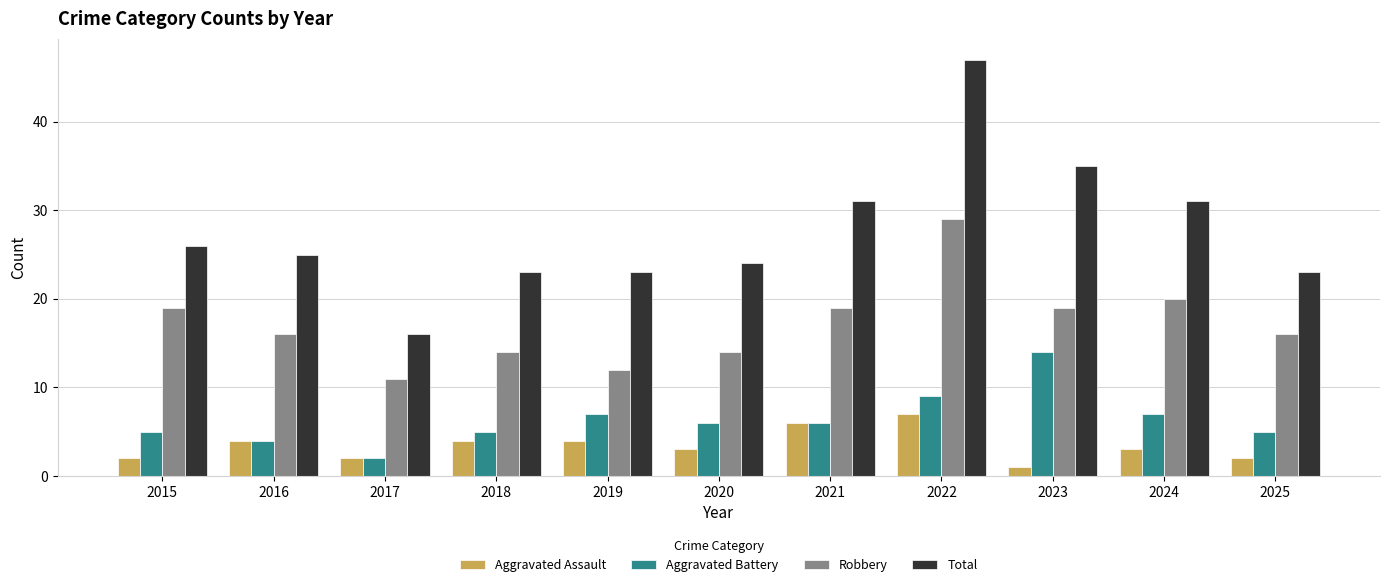

List the series in order of their peak value, lowest first.

Aggravated Assault, Aggravated Battery, Robbery, Total